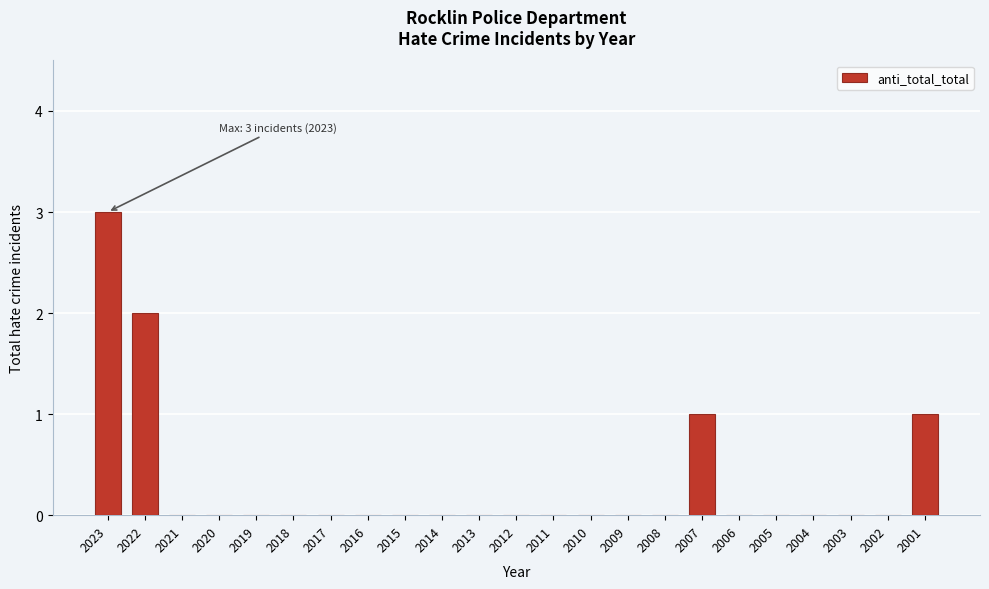

Reading left to right, what are all the values shown in this chart?

2023=3	2022=2	2021=0	2020=0	2019=0	2018=0	2017=0	2016=0	2015=0	2014=0	2013=0	2012=0	2011=0	2010=0	2009=0	2008=0	2007=1	2006=0	2005=0	2004=0	2003=0	2002=0	2001=1